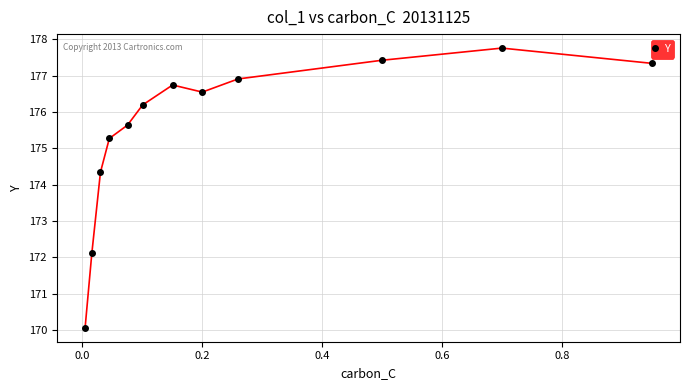

What is the average value?

175.5